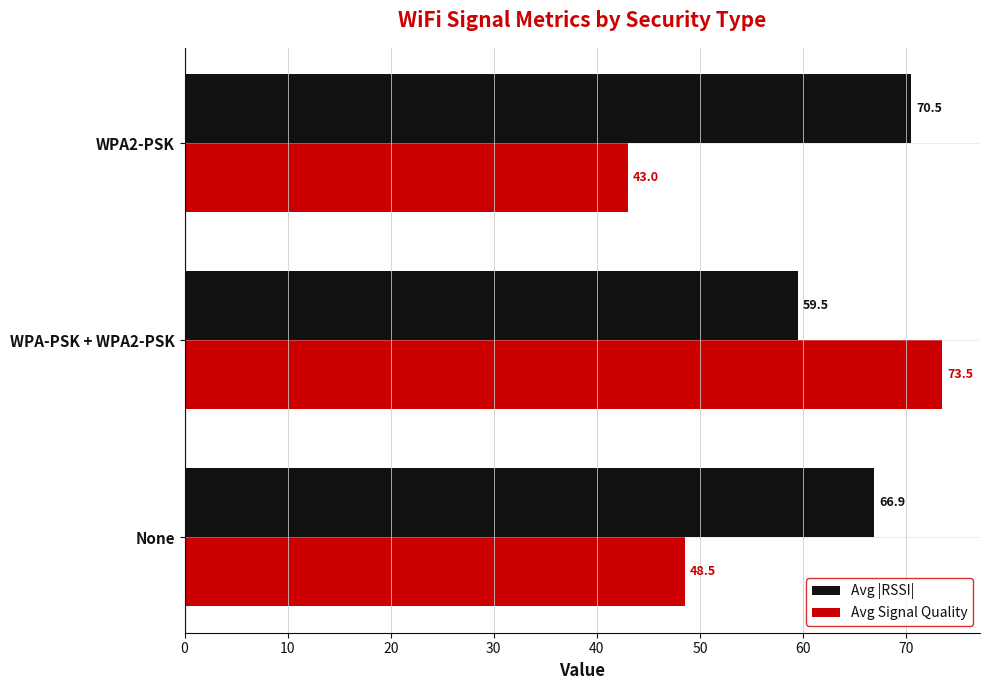

Which series has the largest range (max minus min)?

Avg Signal Quality